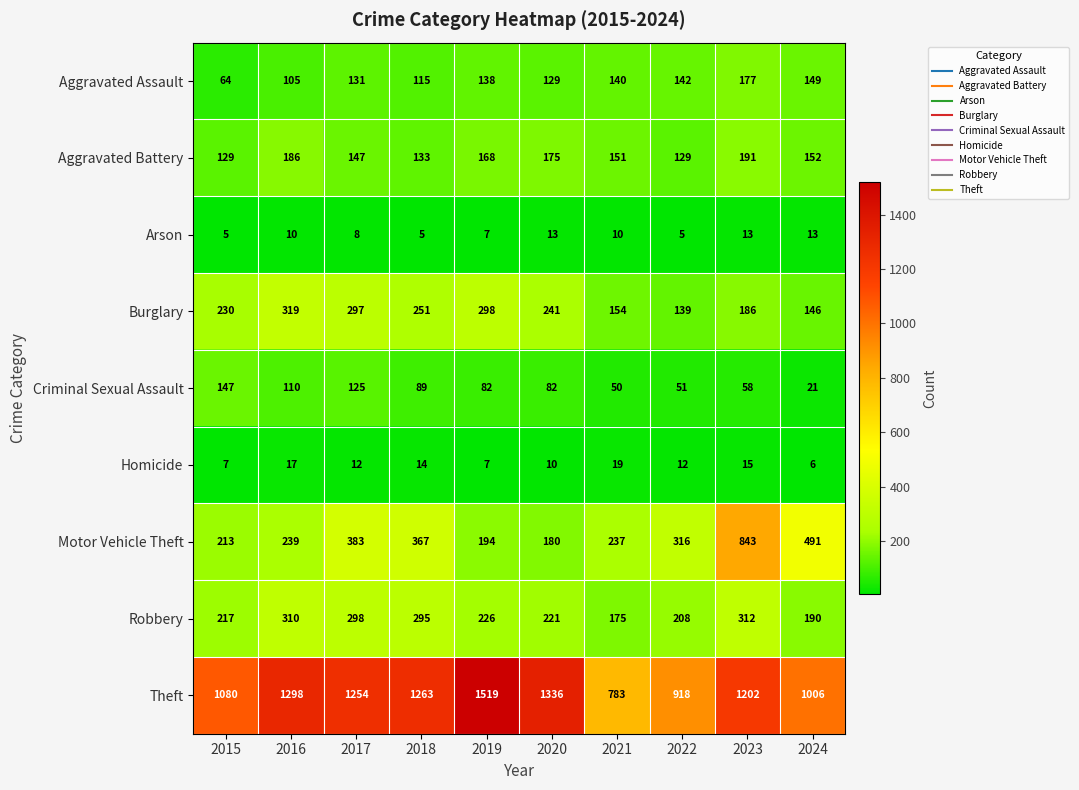

What is the difference between the second highest and second lowest values in the Theft series?

418